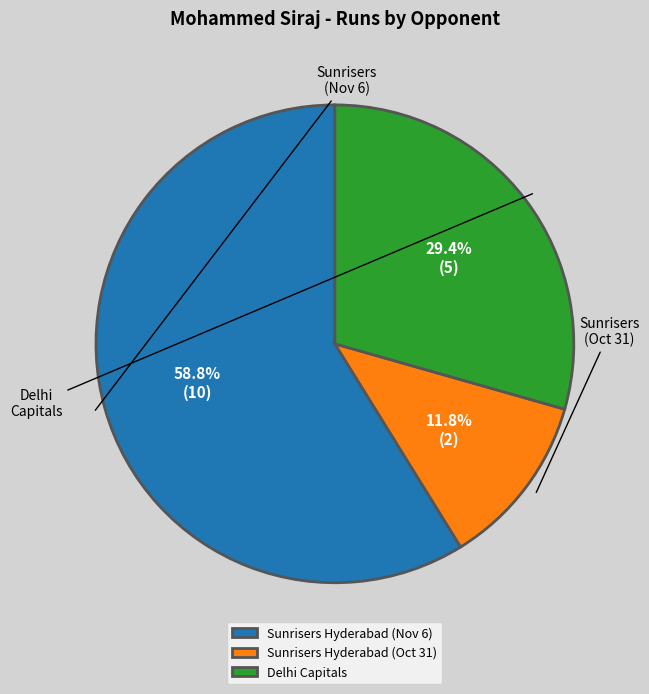

To the nearest percent, what is the average slice percentage?

33%